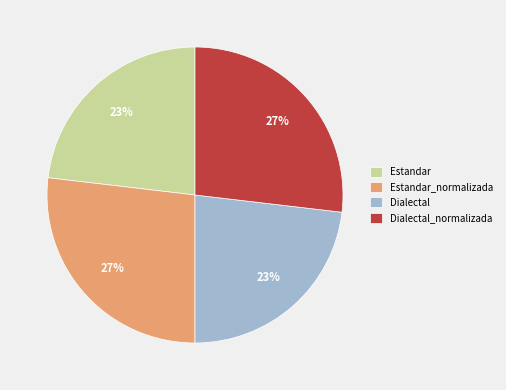

Do Estandar_normalizada and Dialectal_normalizada together represent more than half of the pie?

Yes